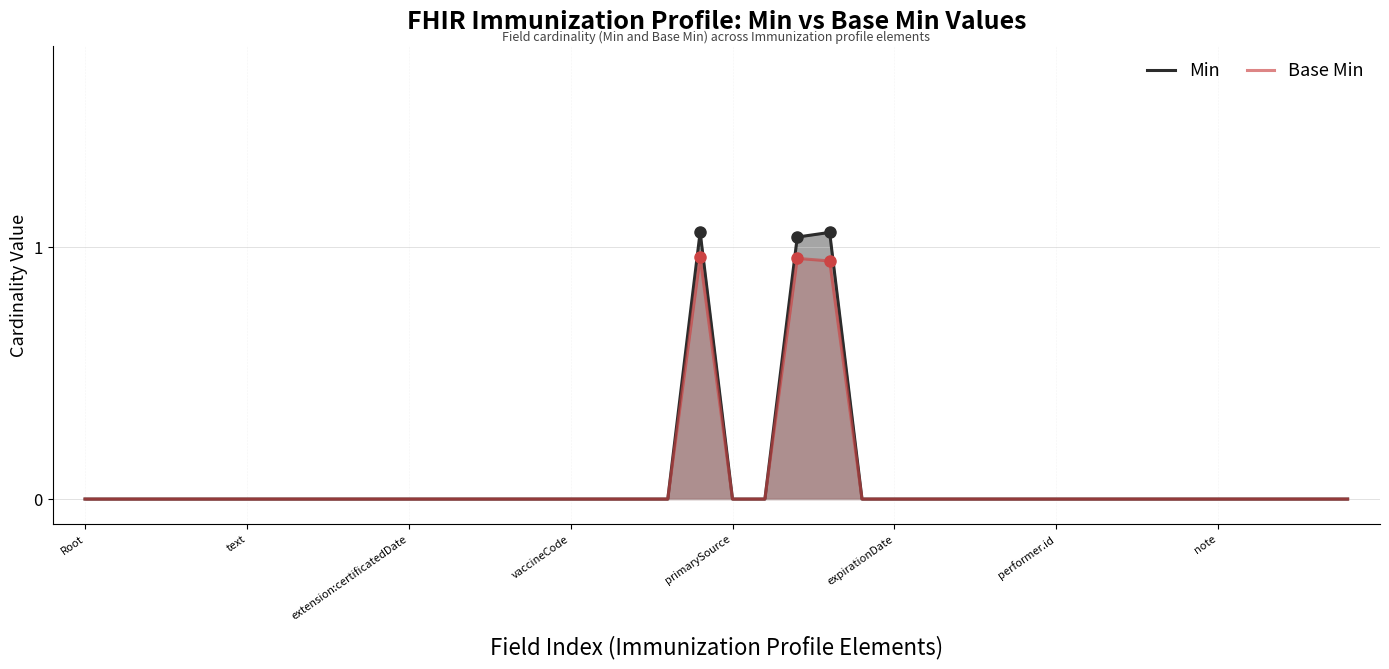

Which has a higher value, 10 or 29?

10